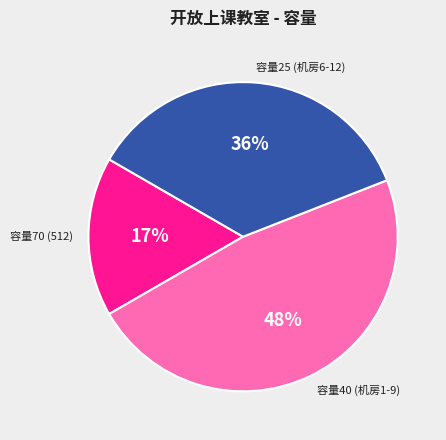

Which category has the smallest portion of the pie?

容量70 (512)